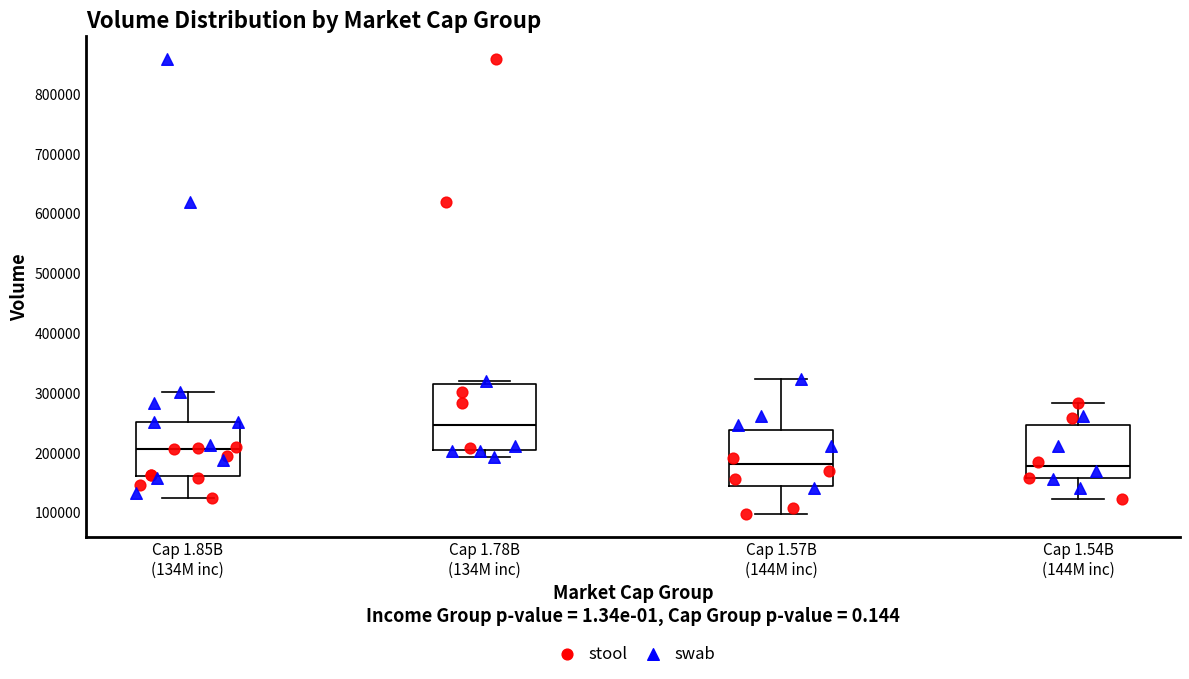

Reading left to right, transcribe this box plot: for each box, give where its median line is, the range the box spans, and where its two whiskers end, as read against the y-axis. The values are not printed on the chart, so give them approximately, as read against the axis.

Cap 1.85B (134M inc): median 210000, box 160000 to 250000, whiskers 120000 to 300000
Cap 1.78B (134M inc): median 250000, box 200000 to 320000, whiskers 190000 to 320000 (just above the box's upper edge)
Cap 1.57B (144M inc): median 180000, box 140000 to 240000, whiskers 100000 to 320000
Cap 1.54B (144M inc): median 180000, box 160000 to 250000, whiskers 120000 to 280000